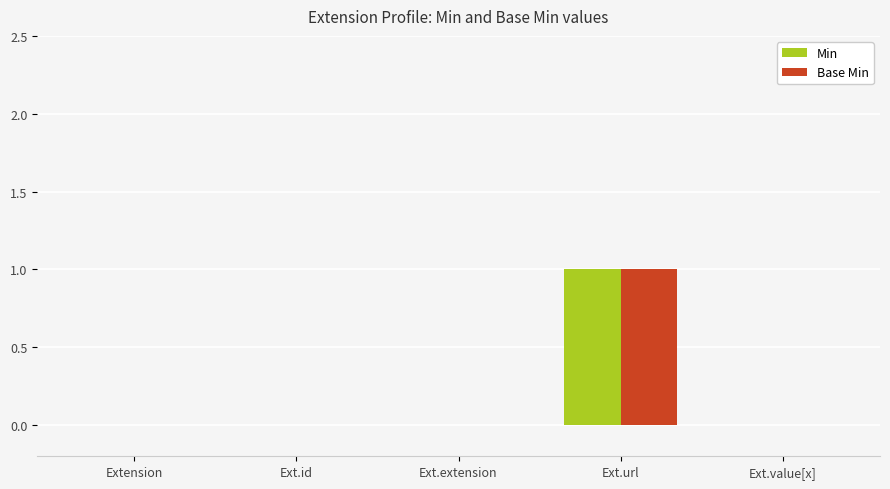

The Min series shows 0 at Ext.id. True or false?

True